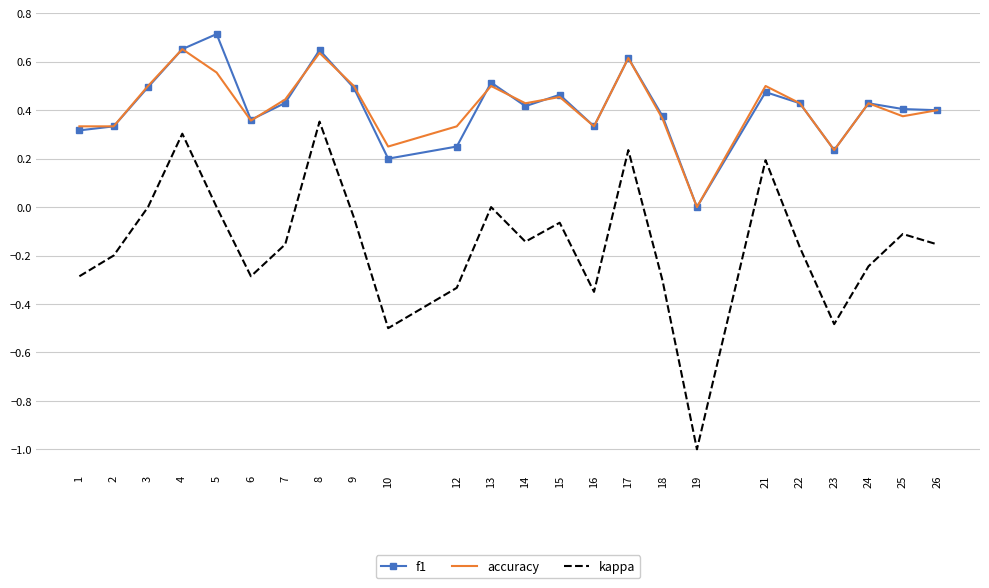

True or false: f1 and kappa cross at least once.

False